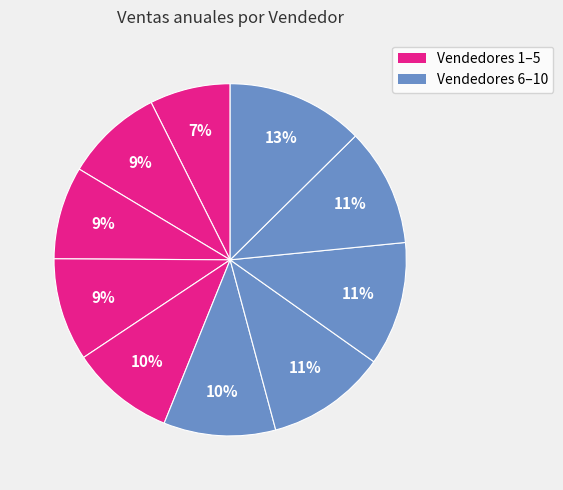

Is there a majority slice in this chart?

No